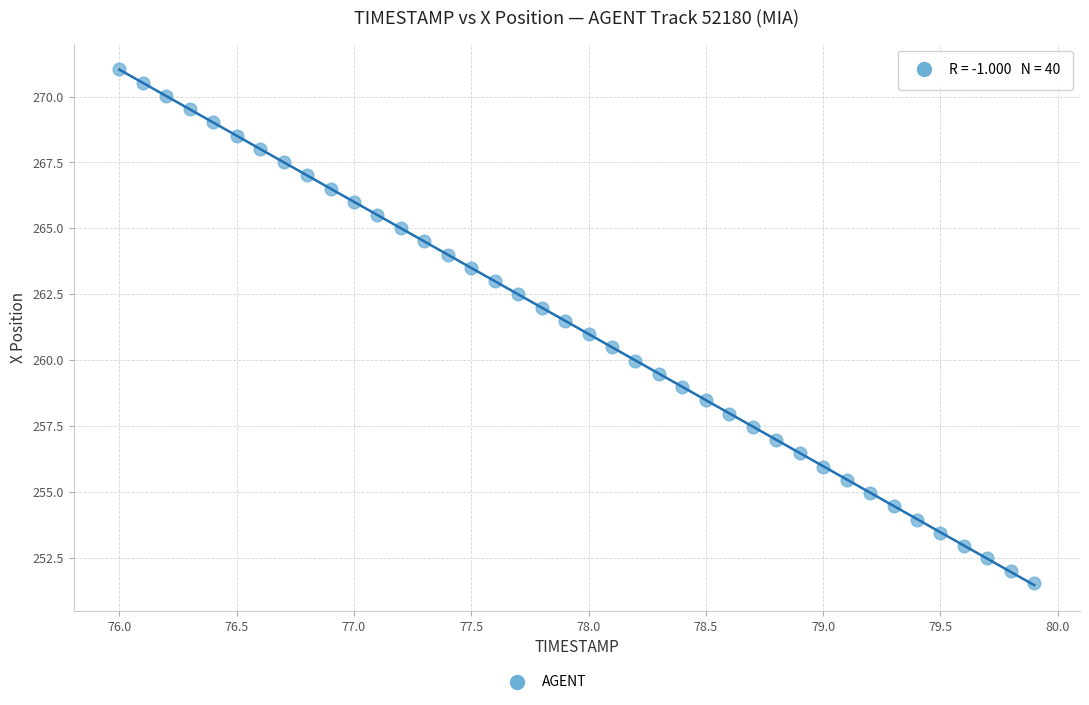

What is the range of X values (max minus min)?

3.9